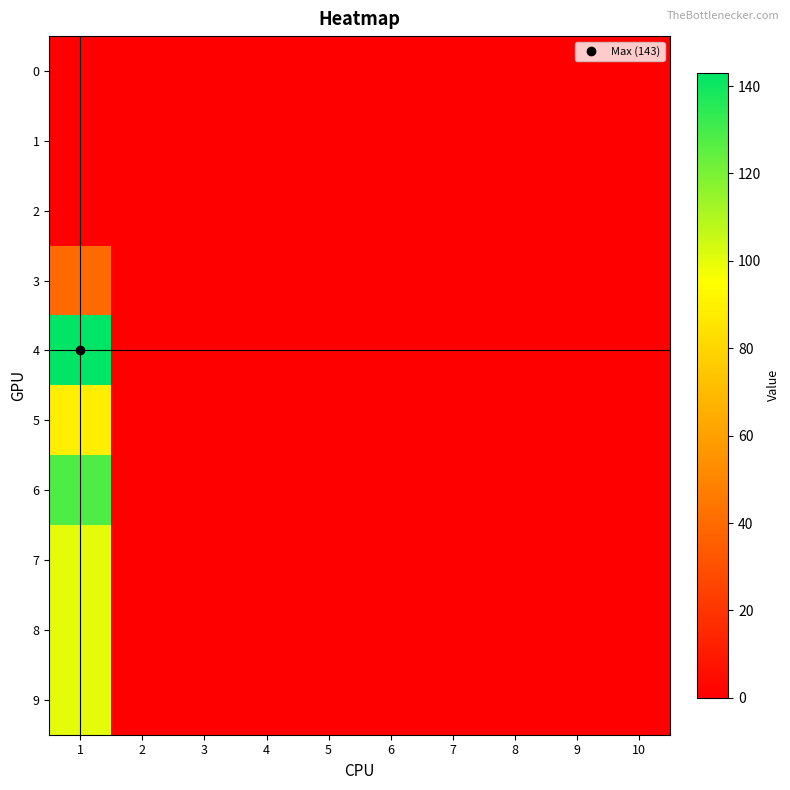

Reading left to right, what are all the values shown in this chart?

0: 1=0	2=0	3=0	4=0	5=0	6=0	7=0	8=0	9=0	10=0
1: 1=0	2=0	3=0	4=0	5=0	6=0	7=0	8=0	9=0	10=0
2: 1=0	2=0	3=0	4=0	5=0	6=0	7=0	8=0	9=0	10=0
3: 1=40	2=0	3=0	4=0	5=0	6=0	7=0	8=0	9=0	10=0
4: 1=143	2=0	3=0	4=0	5=0	6=0	7=0	8=0	9=0	10=0
5: 1=89	2=0	3=0	4=0	5=0	6=0	7=0	8=0	9=0	10=0
6: 1=128	2=0	3=0	4=0	5=0	6=0	7=0	8=0	9=0	10=0
7: 1=100	2=0	3=0	4=0	5=0	6=0	7=0	8=0	9=0	10=0
8: 1=100	2=0	3=0	4=0	5=0	6=0	7=0	8=0	9=0	10=0
9: 1=100	2=0	3=0	4=0	5=0	6=0	7=0	8=0	9=0	10=0